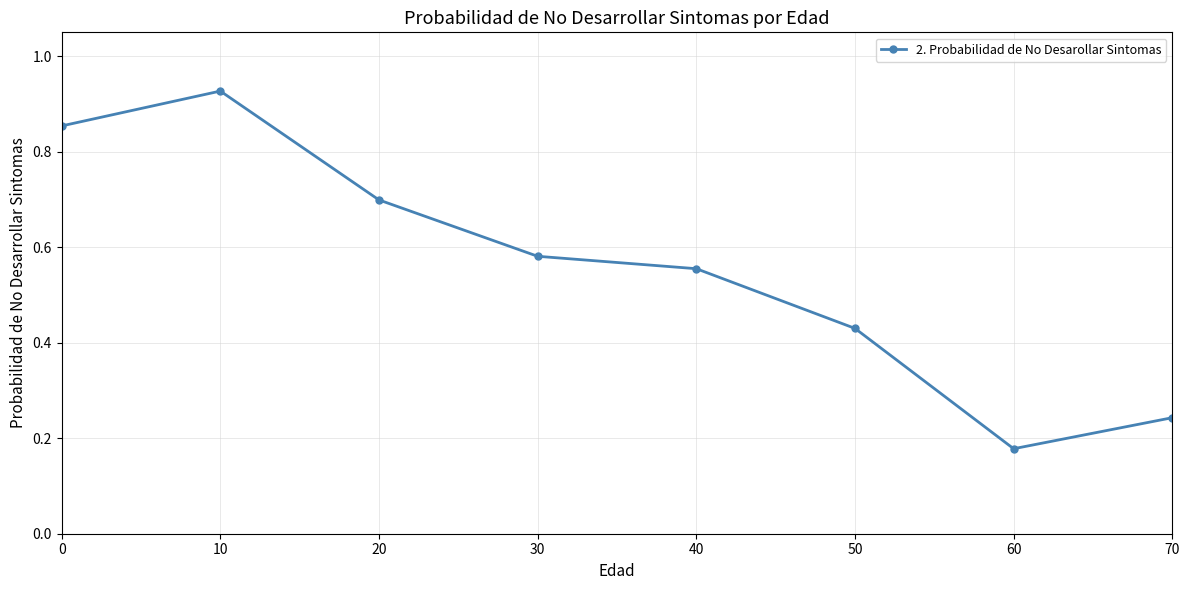

How many interior local valleys (lower than both neighbors) does the data have?

1